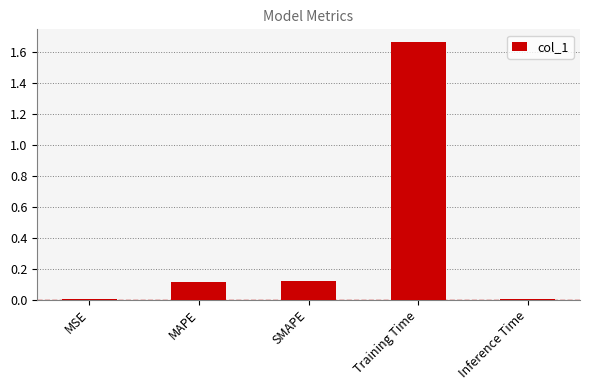

Which has a higher value, MSE or SMAPE?

SMAPE